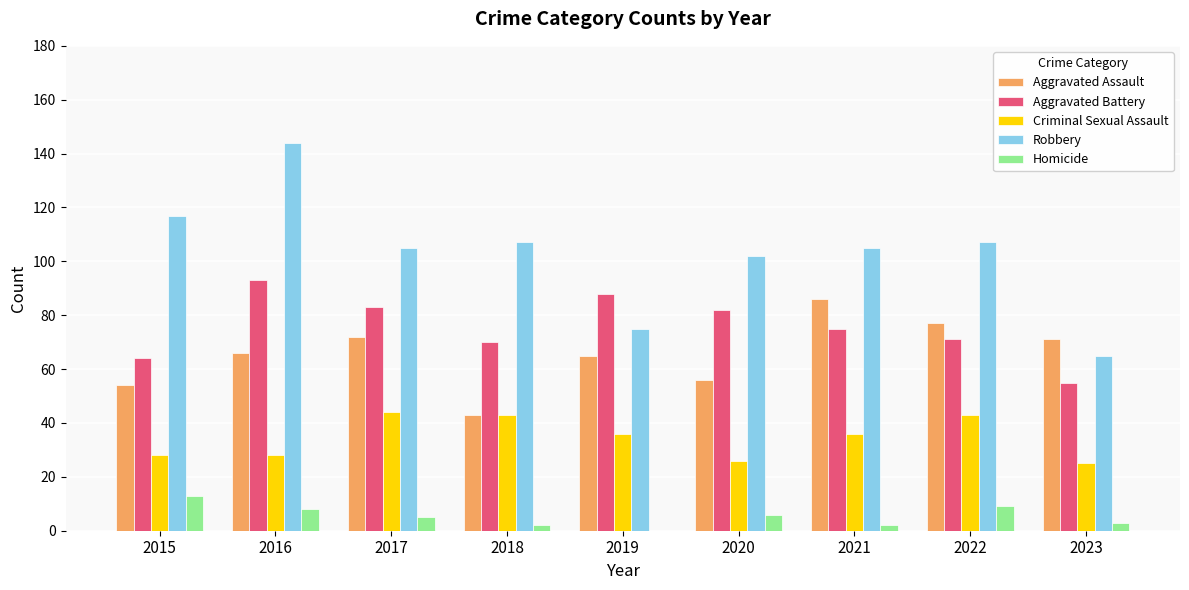

Is it true that Aggravated Assault equals 77 at 2022?

True